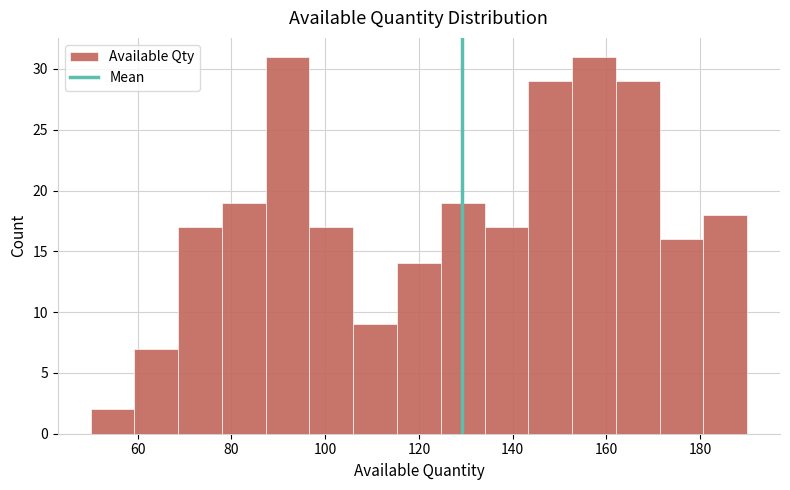

What is the height of the bar covering 144 to 152 on the x-axis? Neither the bar edges nor the heights are printed on the chart, so give them approximately, as read against the axes.

29